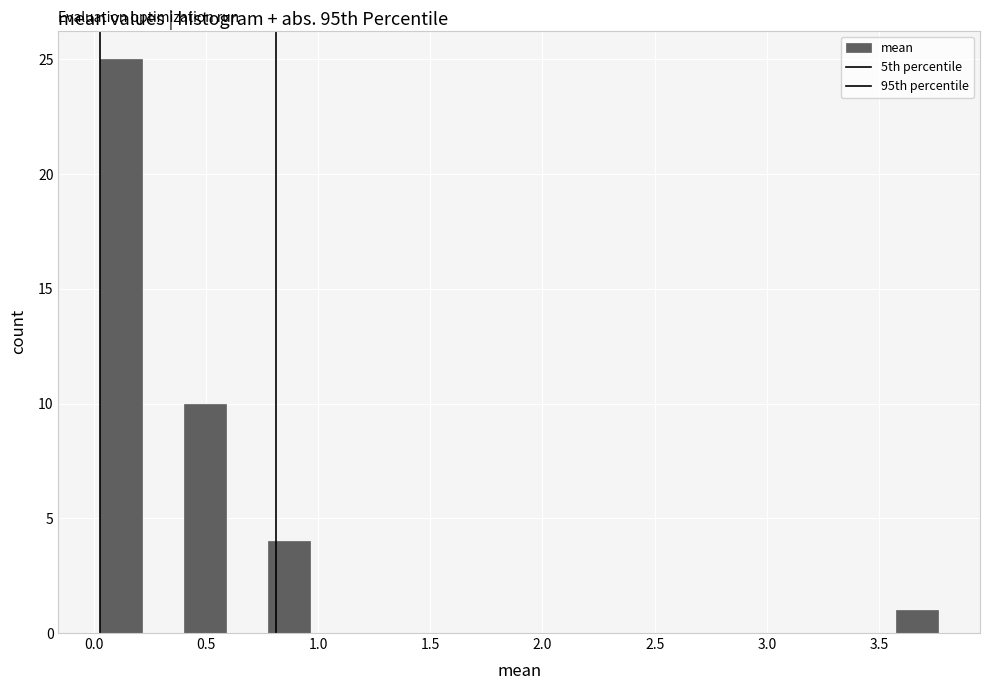

Around what value on the x-axis is the tallest bar? Give the approximate position of its centre, as read against the axis.

0.10